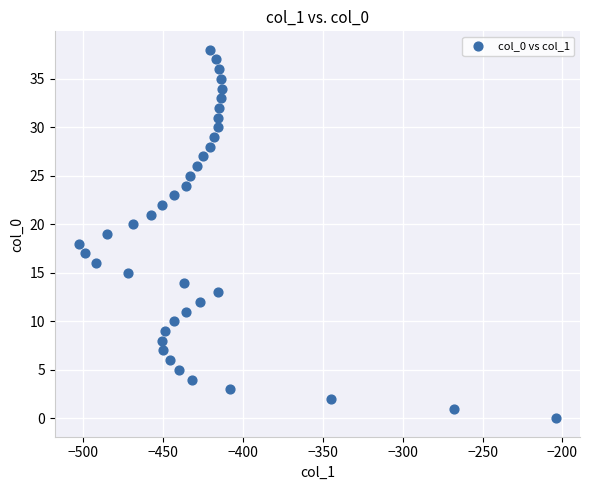

What is the range of Y values (max minus min)?

38